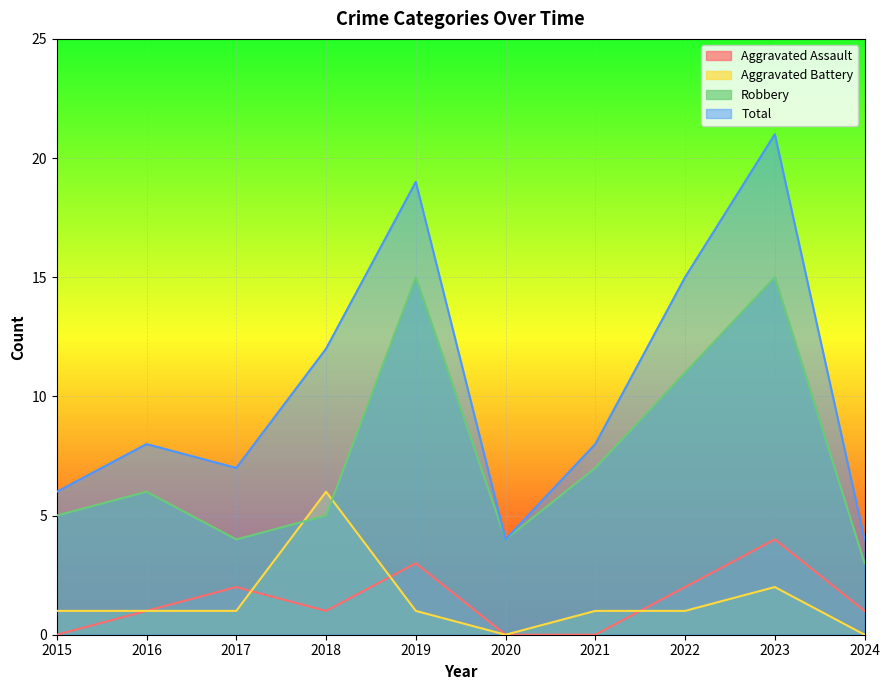

Which series has the largest total across all categories?

Total